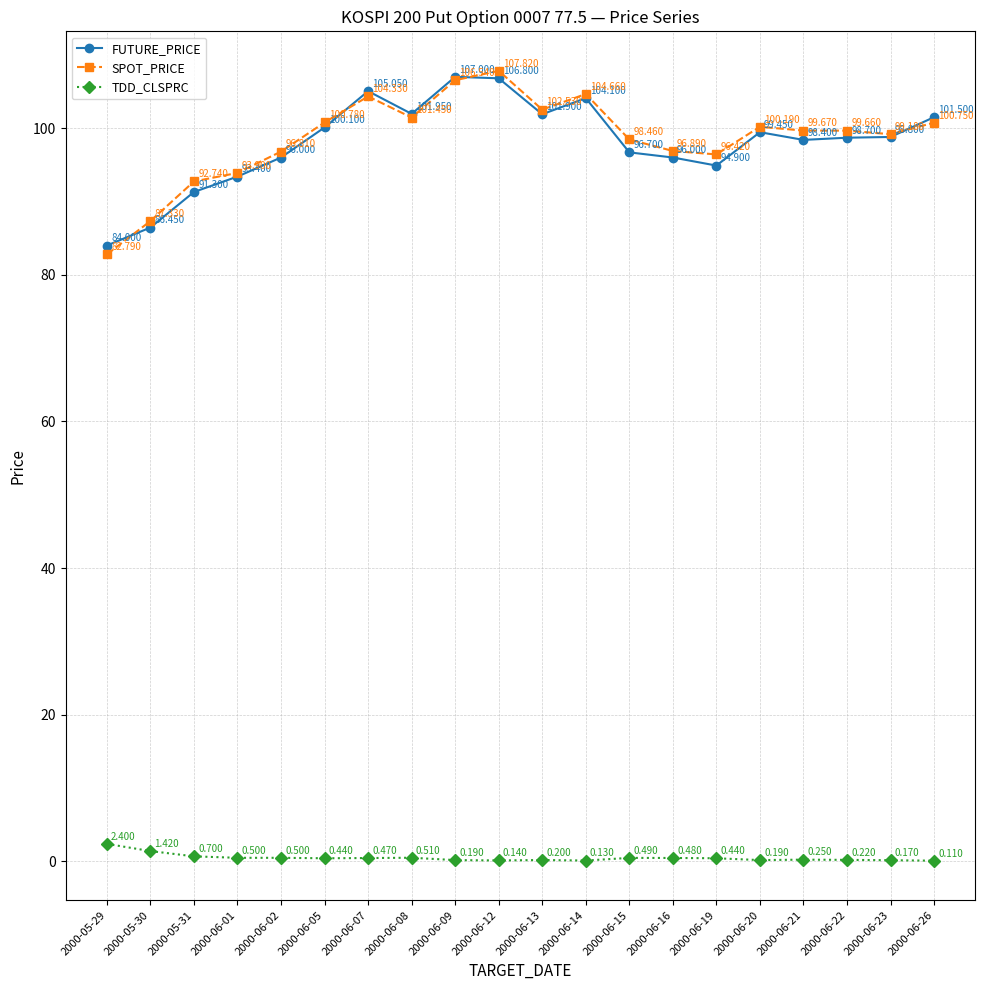

True or false: SPOT_PRICE and TDD_CLSPRC cross at least once.

False